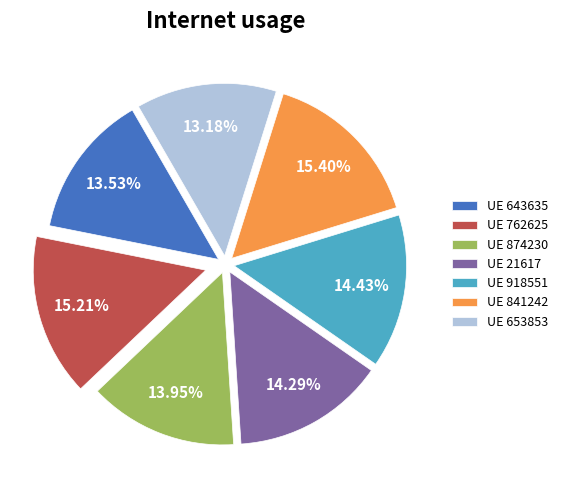

Is there any slice that represents more than half of the pie?

No